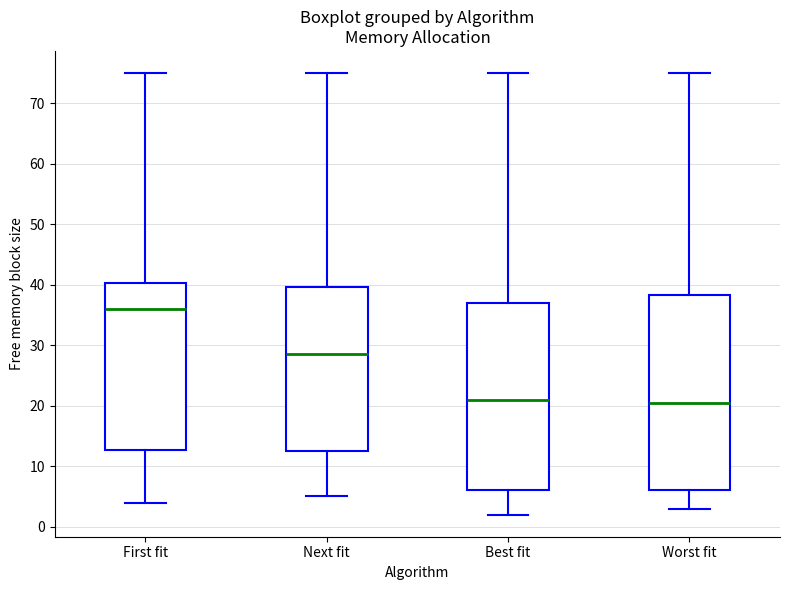

Where is the lower edge of the box for First fit on the y-axis? The values are not printed on the chart, so give them approximately, as read against the axis.

13